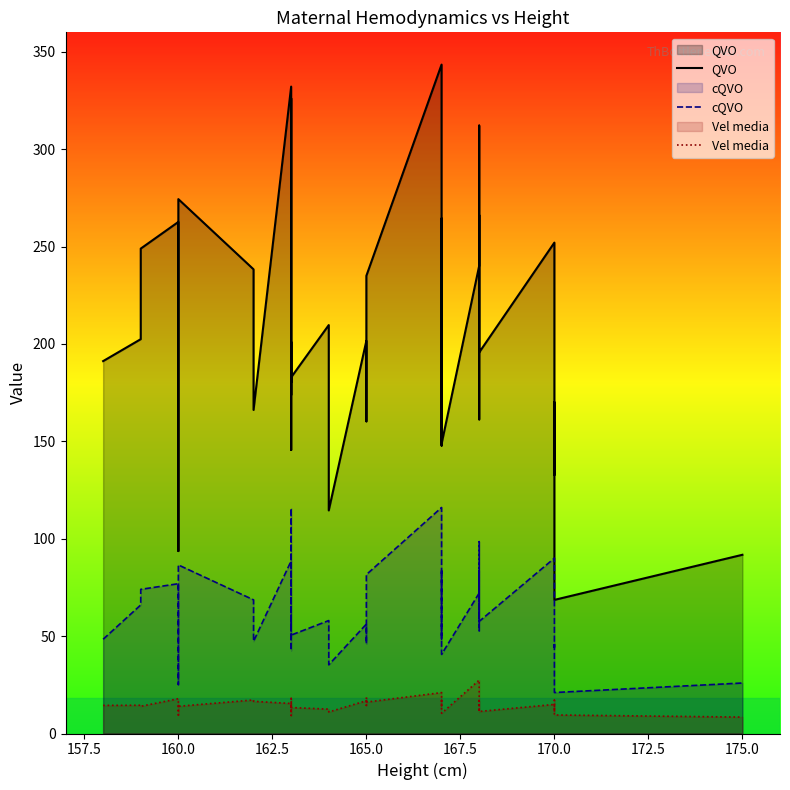

Is the value of QVO at 162.5 greater than the value of cQVO at 13?

Yes